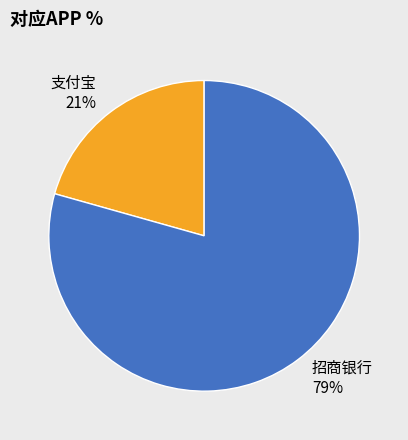

To the nearest percent, what is the average slice percentage?

50%